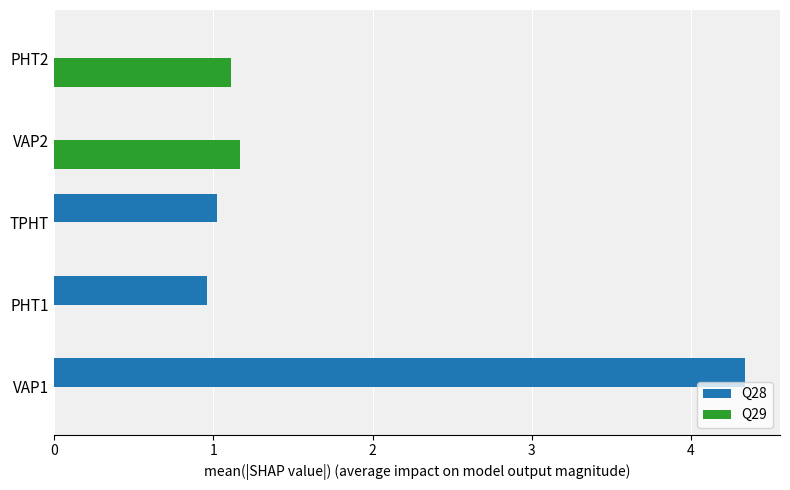

What is the sum of the Q28 values at PHT1 and PHT2?

1.0